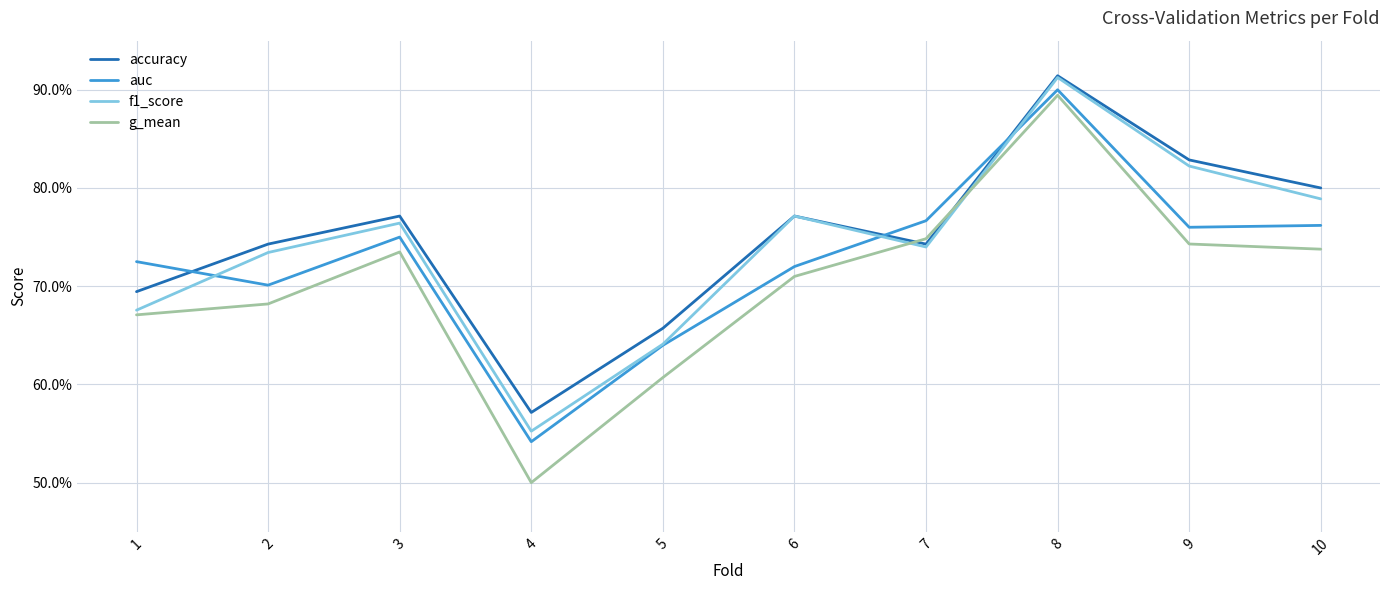

Which series changed the most between 3 and 6?

auc